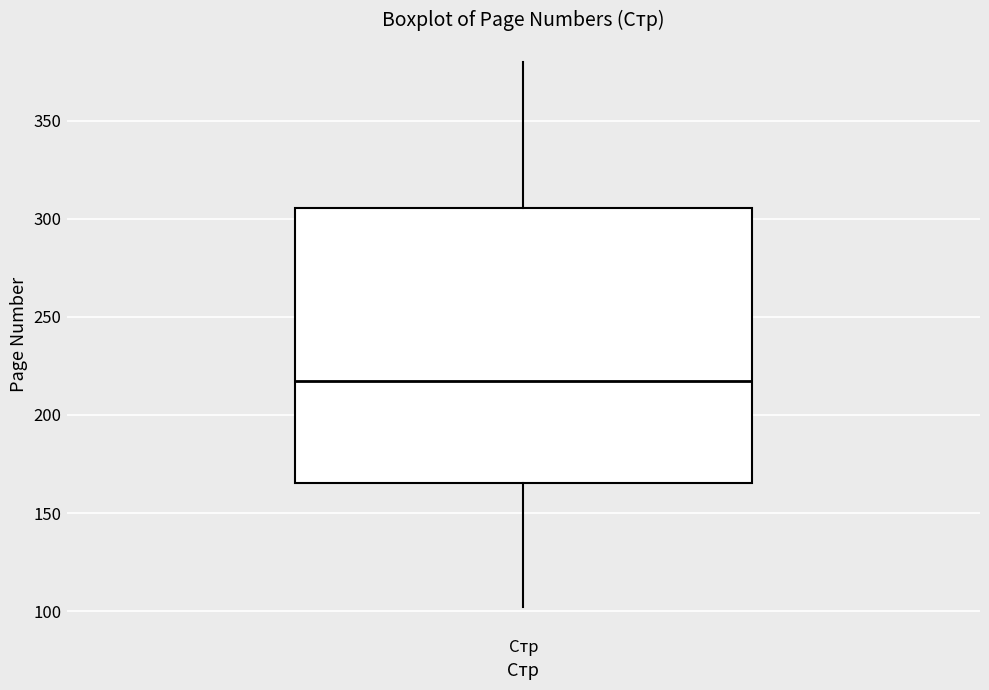

Where is the upper edge of the box for Стр on the y-axis? The values are not printed on the chart, so give them approximately, as read against the axis.

305